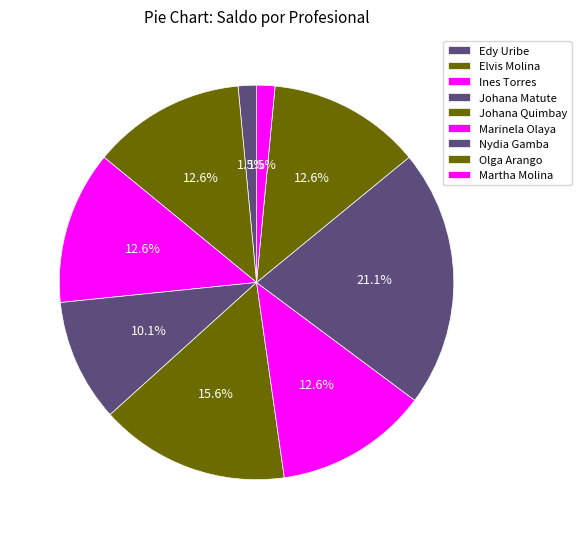

What is the smallest slice in the pie chart?

Edy Uribe